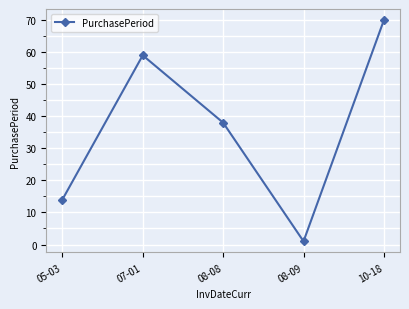

What is the sum of all values?

182